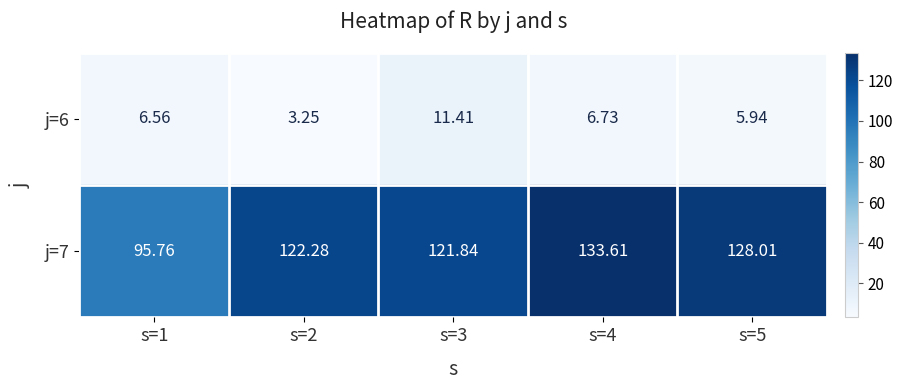

At which category is the sum across all series the highest?

s=4